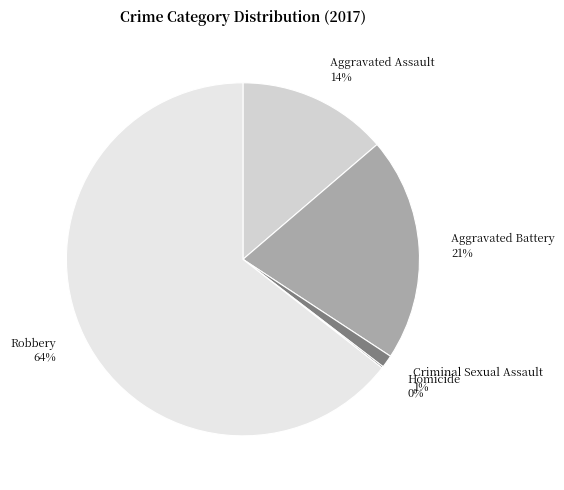

Is the sum of Aggravated Assault and Aggravated Battery greater than half?

No